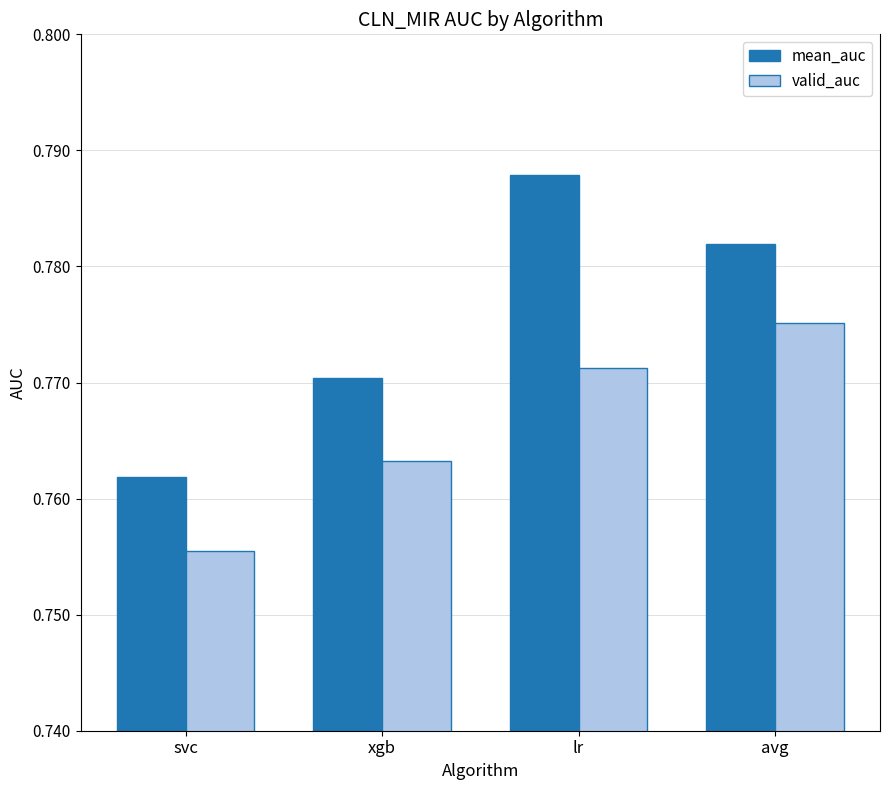

At which label is valid_auc closest to 0?

svc